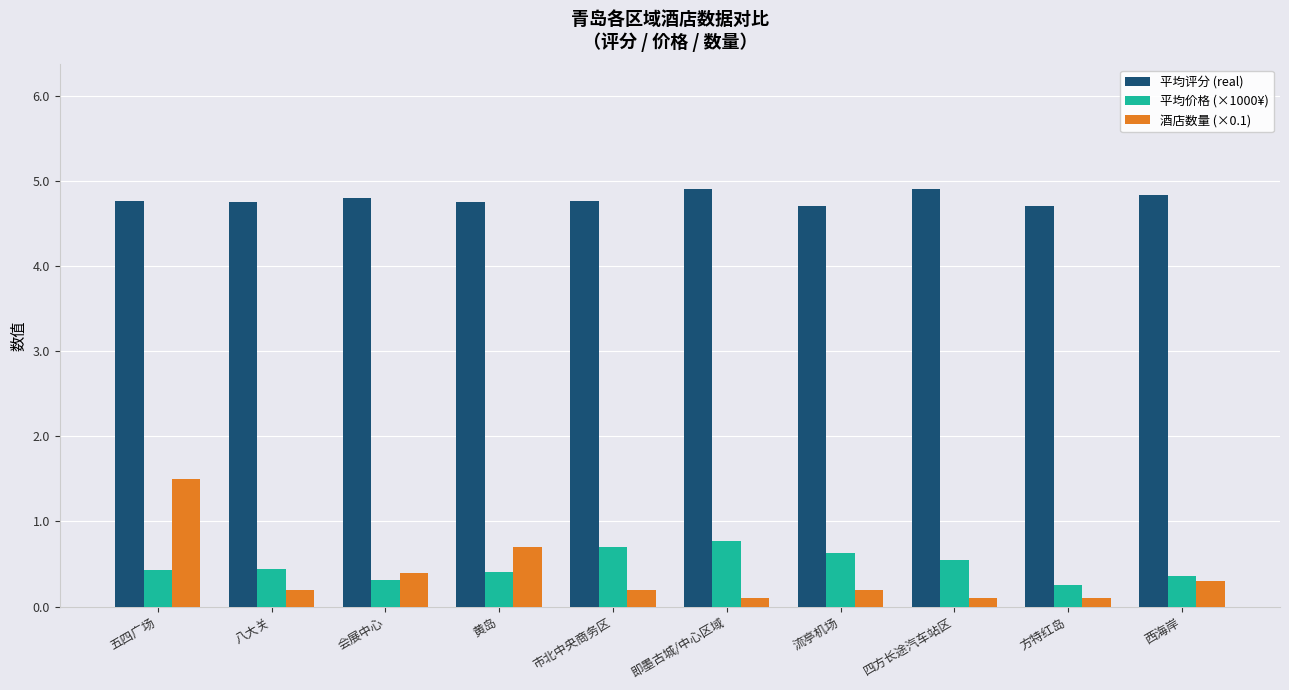

What is the label of the 6th bar from the right?

市北中央商务区